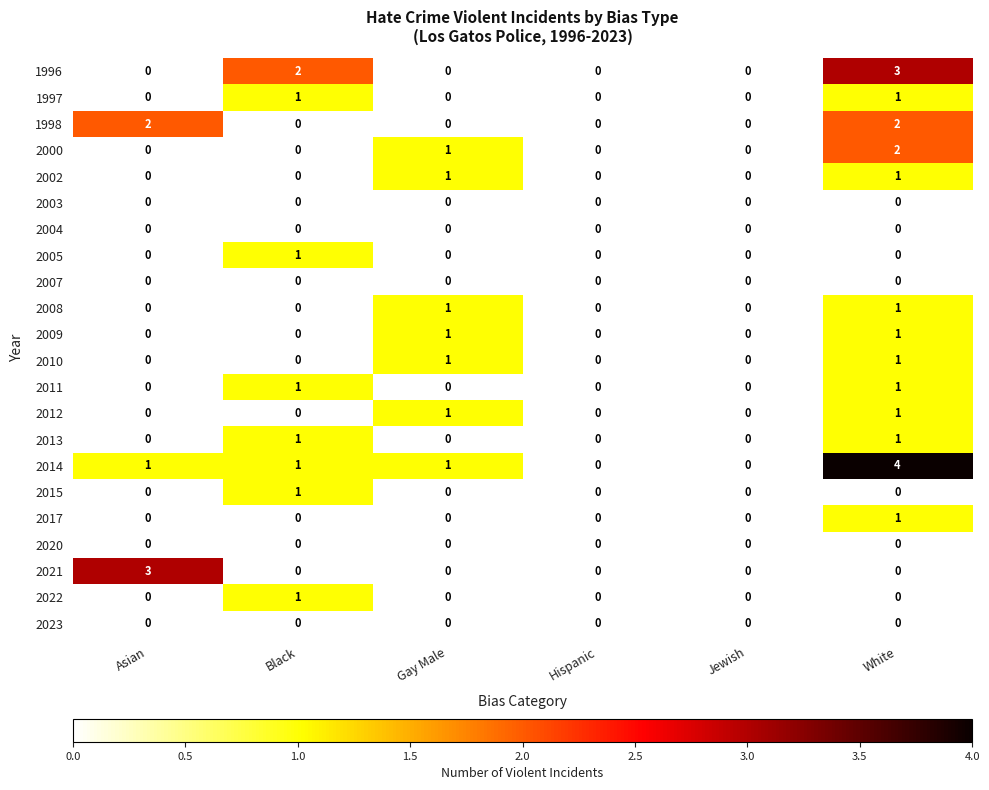

How many 2000 values are between 0 and 1?

5